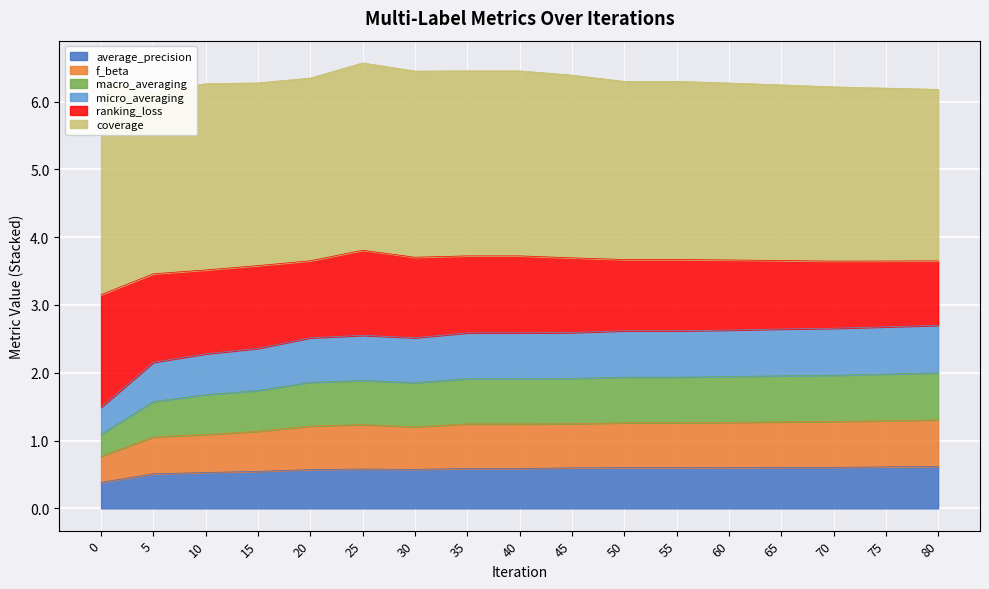

The value of average_precision at 20 is 0.2. True or false?

False